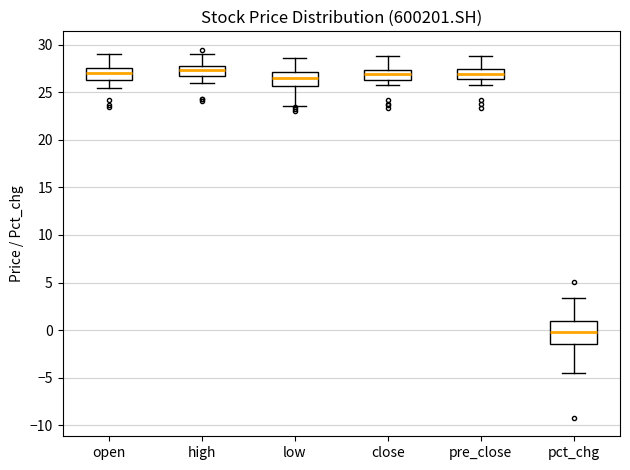

Comparing the boxes themselves (not the whiskers), which one is the tallest?

pct_chg